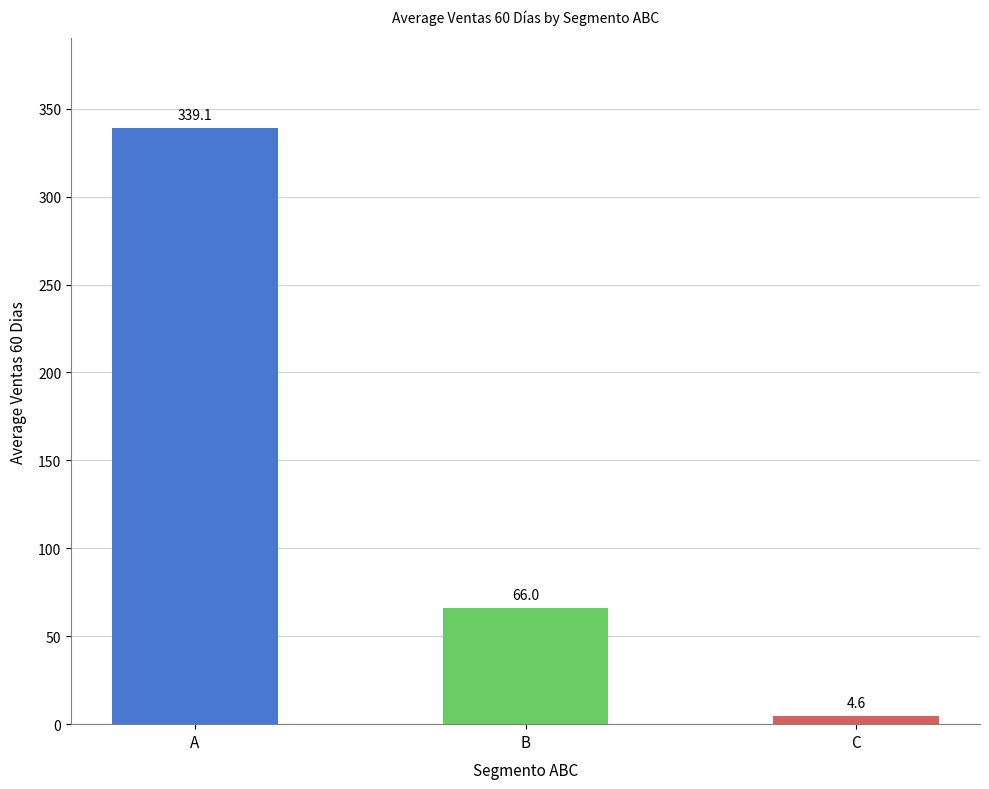

How many categories are shown in the chart?

3